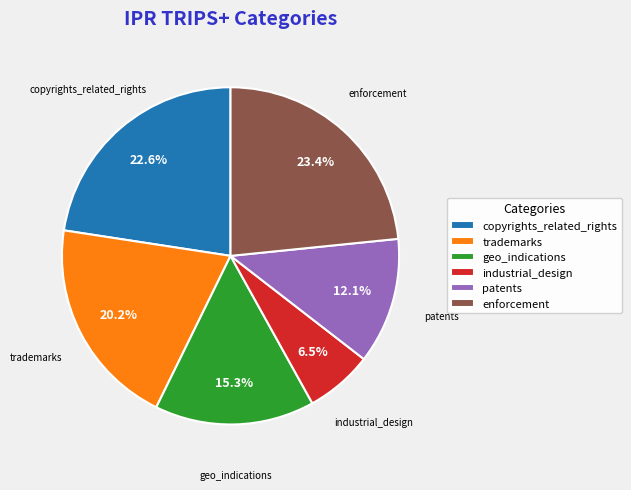

Is there a majority slice in this chart?

No